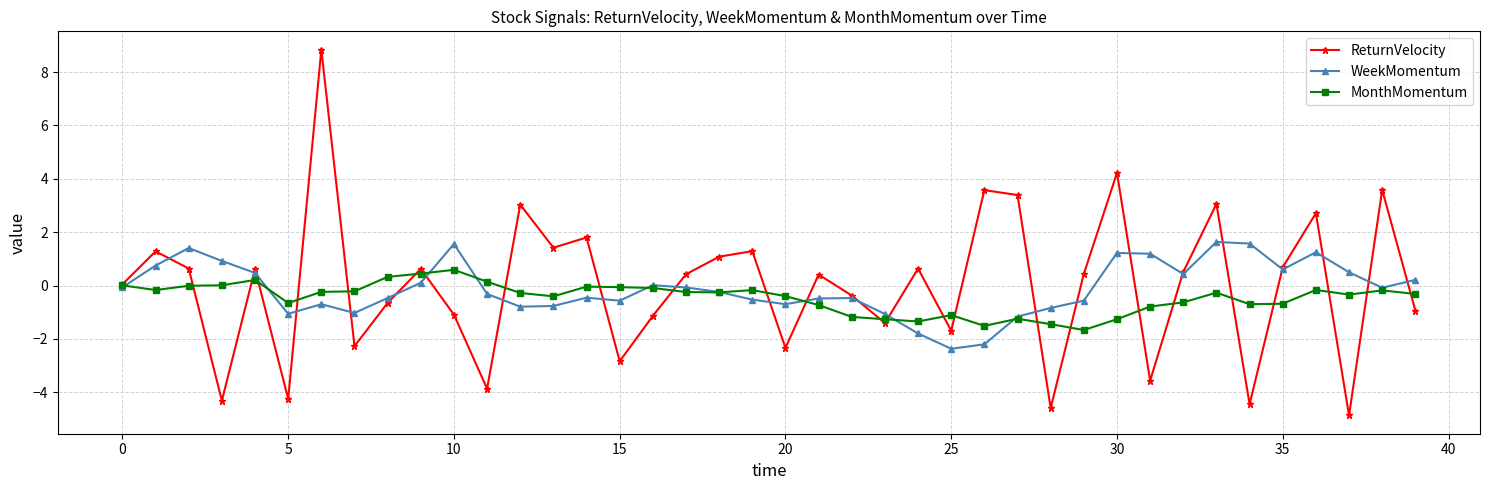

List the series in order of their peak value, highest first.

ReturnVelocity, WeekMomentum, MonthMomentum